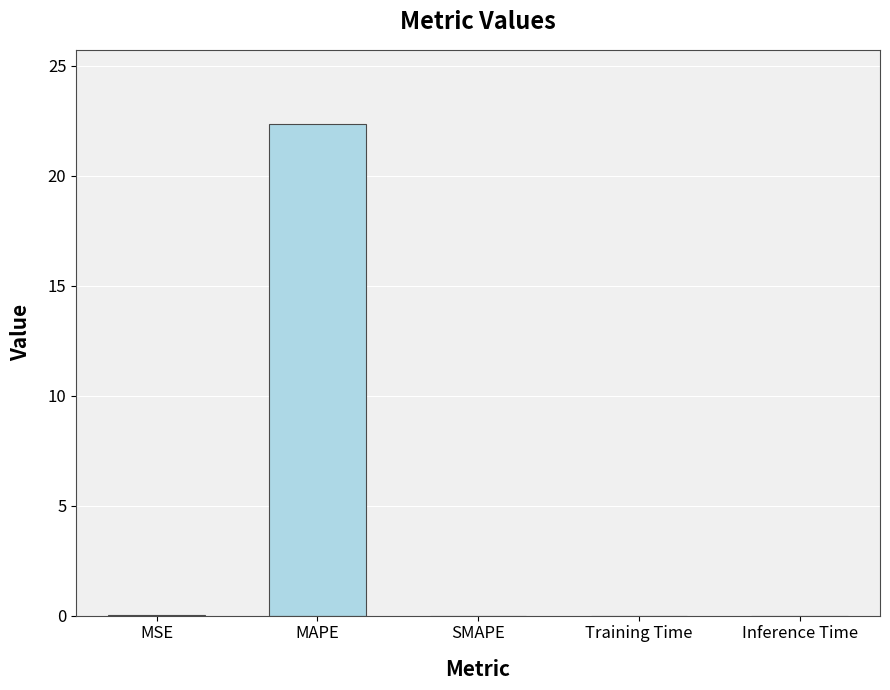

What is the greatest value displayed?

22.4